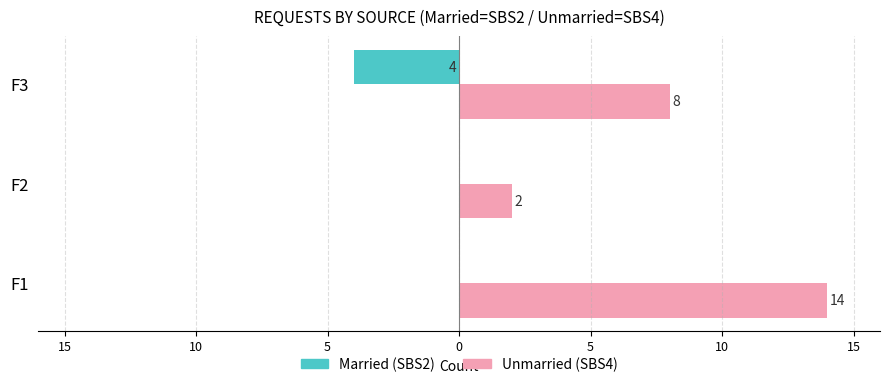

Count the number of data series in this chart.

2